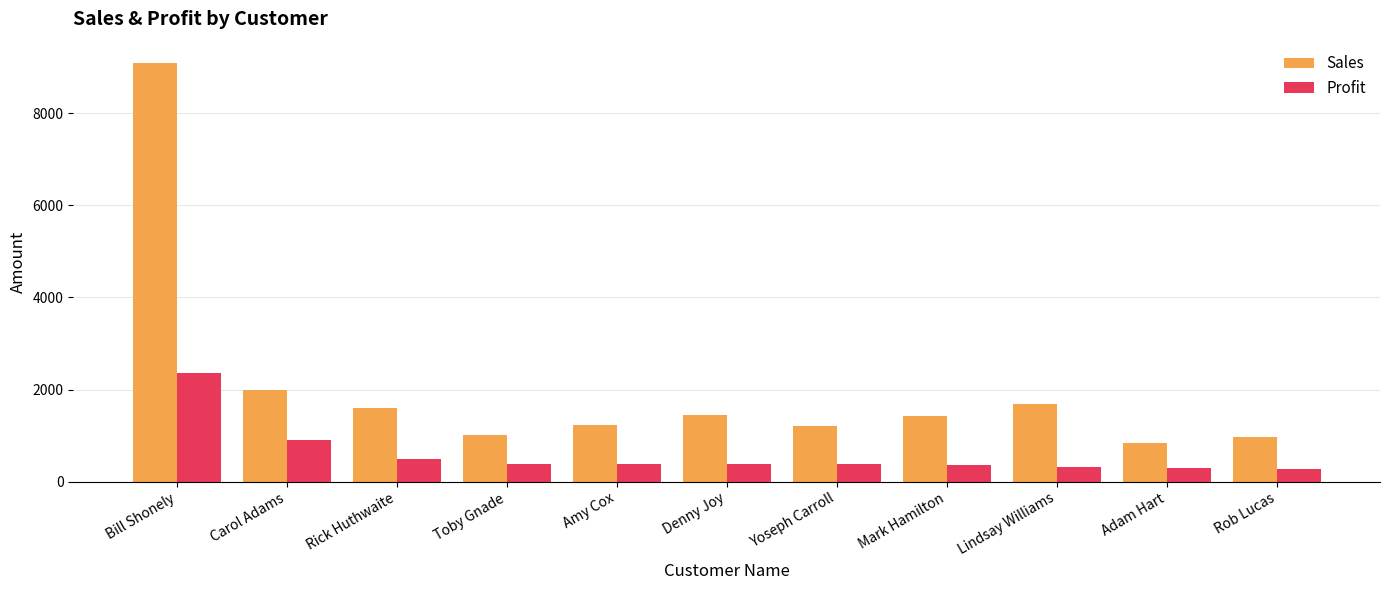

What is the maximum value for Sales?

9099.9